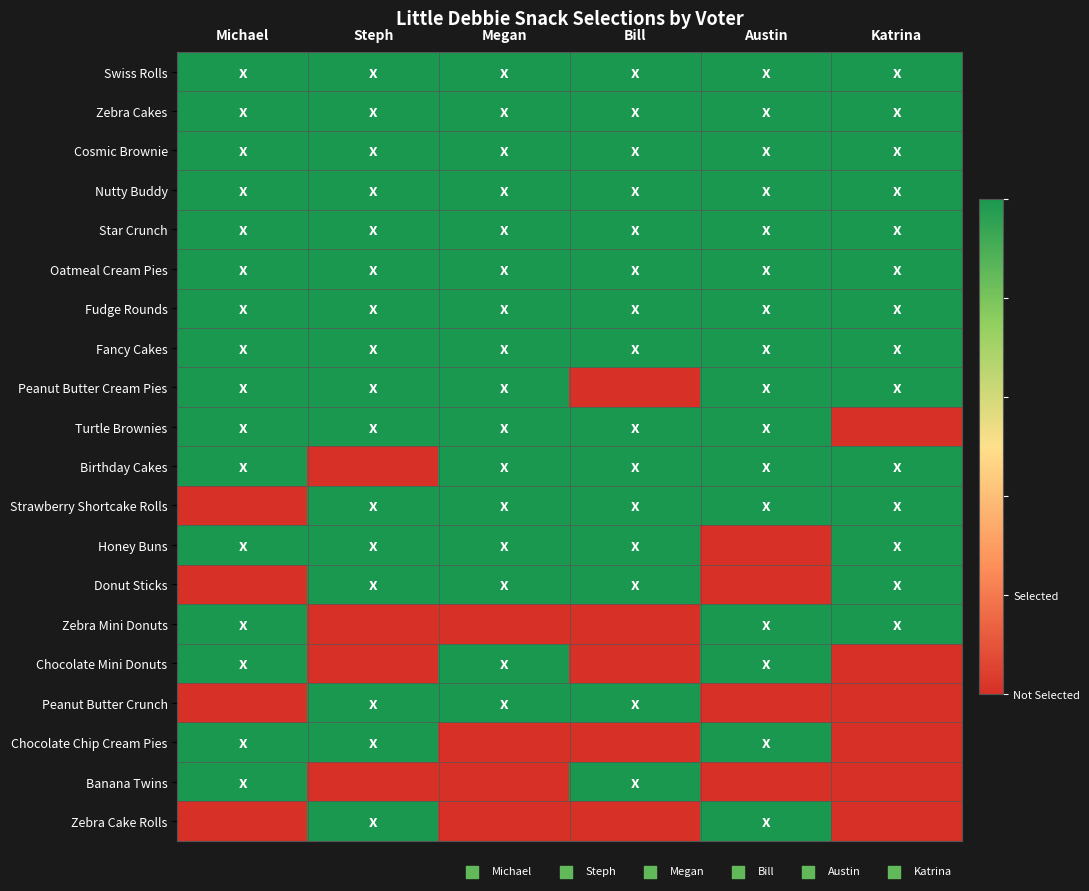

Reading right to left, transcribe all the data shown in this chart.

Swiss Rolls: Katrina=1	Austin=1	Bill=1	Megan=1	Steph=1	Michael=1
Zebra Cakes: Katrina=1	Austin=1	Bill=1	Megan=1	Steph=1	Michael=1
Cosmic Brownie: Katrina=1	Austin=1	Bill=1	Megan=1	Steph=1	Michael=1
Nutty Buddy: Katrina=1	Austin=1	Bill=1	Megan=1	Steph=1	Michael=1
Star Crunch: Katrina=1	Austin=1	Bill=1	Megan=1	Steph=1	Michael=1
Oatmeal Cream Pies: Katrina=1	Austin=1	Bill=1	Megan=1	Steph=1	Michael=1
Fudge Rounds: Katrina=1	Austin=1	Bill=1	Megan=1	Steph=1	Michael=1
Fancy Cakes: Katrina=1	Austin=1	Bill=1	Megan=1	Steph=1	Michael=1
Peanut Butter Cream Pies: Katrina=1	Austin=1	Bill=0	Megan=1	Steph=1	Michael=1
Turtle Brownies: Katrina=0	Austin=1	Bill=1	Megan=1	Steph=1	Michael=1
Birthday Cakes: Katrina=1	Austin=1	Bill=1	Megan=1	Steph=0	Michael=1
Strawberry Shortcake Rolls: Katrina=1	Austin=1	Bill=1	Megan=1	Steph=1	Michael=0
Honey Buns: Katrina=1	Austin=0	Bill=1	Megan=1	Steph=1	Michael=1
Donut Sticks: Katrina=1	Austin=0	Bill=1	Megan=1	Steph=1	Michael=0
Zebra Mini Donuts: Katrina=1	Austin=1	Bill=0	Megan=0	Steph=0	Michael=1
Chocolate Mini Donuts: Katrina=0	Austin=1	Bill=0	Megan=1	Steph=0	Michael=1
Peanut Butter Crunch: Katrina=0	Austin=0	Bill=1	Megan=1	Steph=1	Michael=0
Chocolate Chip Cream Pies: Katrina=0	Austin=1	Bill=0	Megan=0	Steph=1	Michael=1
Banana Twins: Katrina=0	Austin=0	Bill=1	Megan=0	Steph=0	Michael=1
Zebra Cake Rolls: Katrina=0	Austin=1	Bill=0	Megan=0	Steph=1	Michael=0